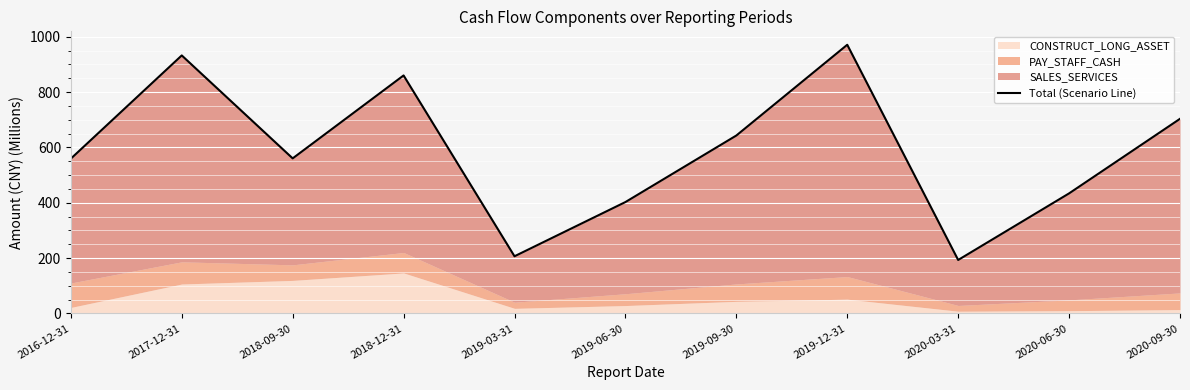

At which category does the data reach its first local valley?

2018-09-30